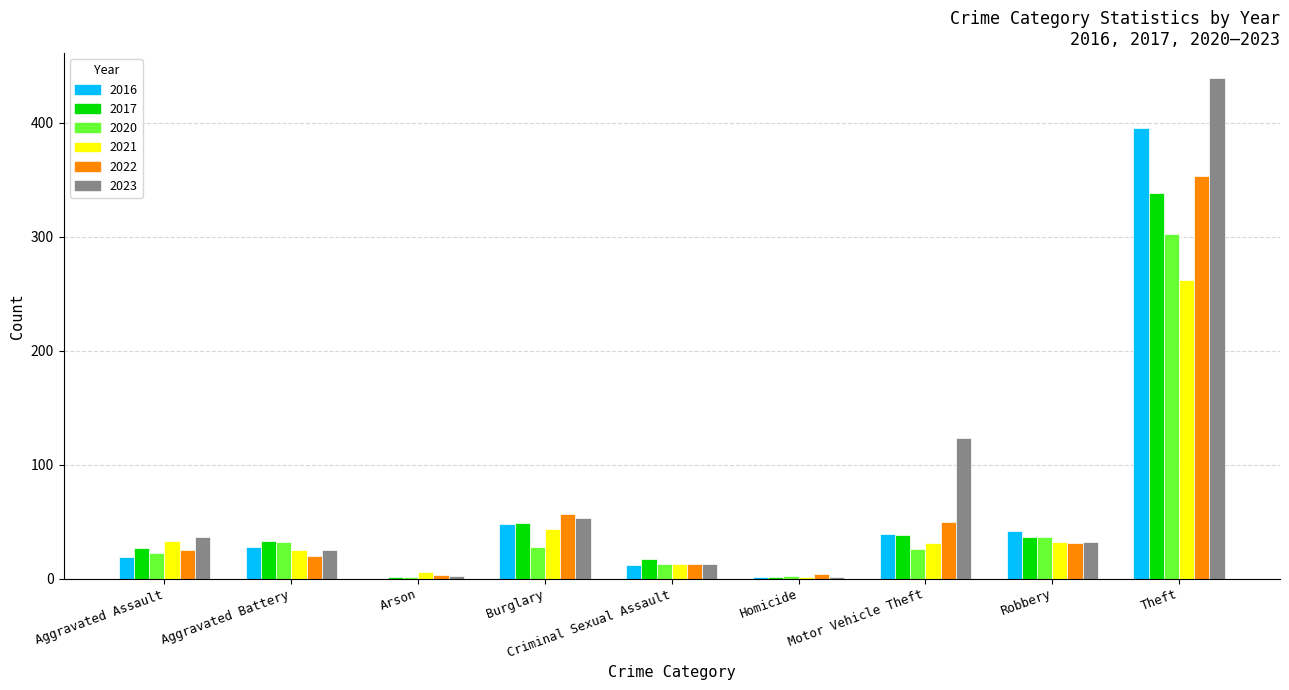

What is the difference between the 2017 values at Aggravated Assault and Theft?

311